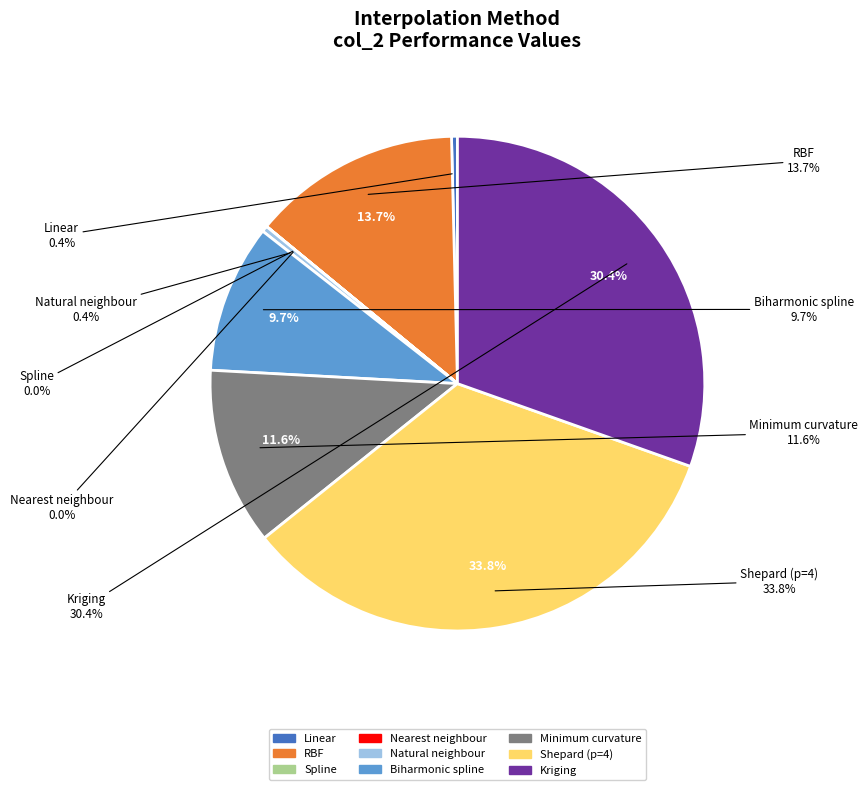

How many slices are in this pie chart?

9